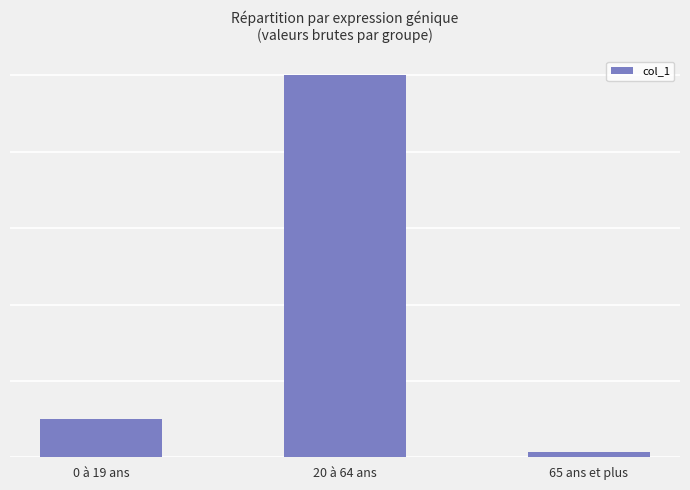

Does the chart contain any negative values?

No